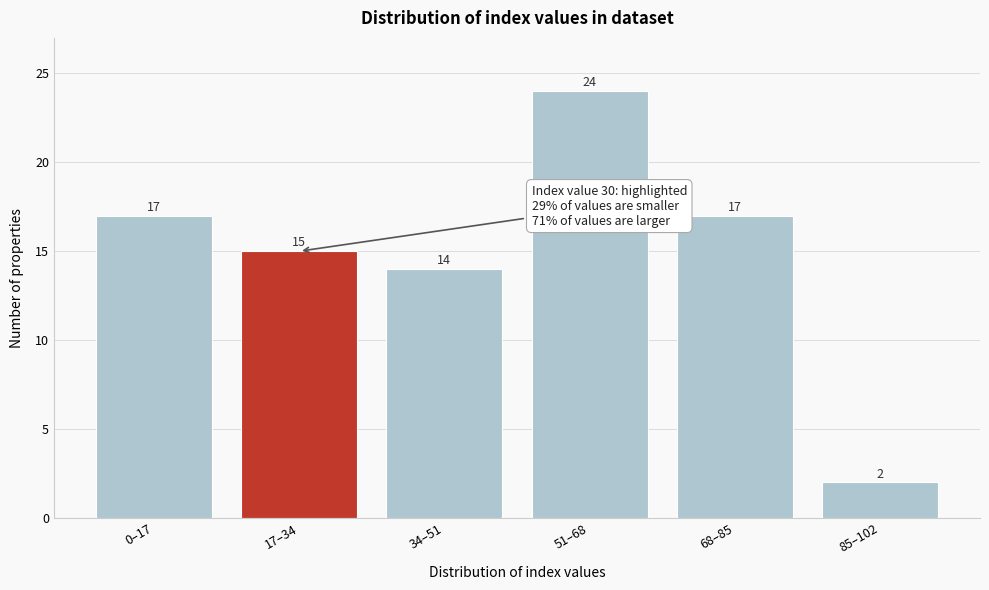

Reading left to right, extract all data points from this chart.

0–17=17	17–34=15	34–51=14	51–68=24	68–85=17	85–102=2